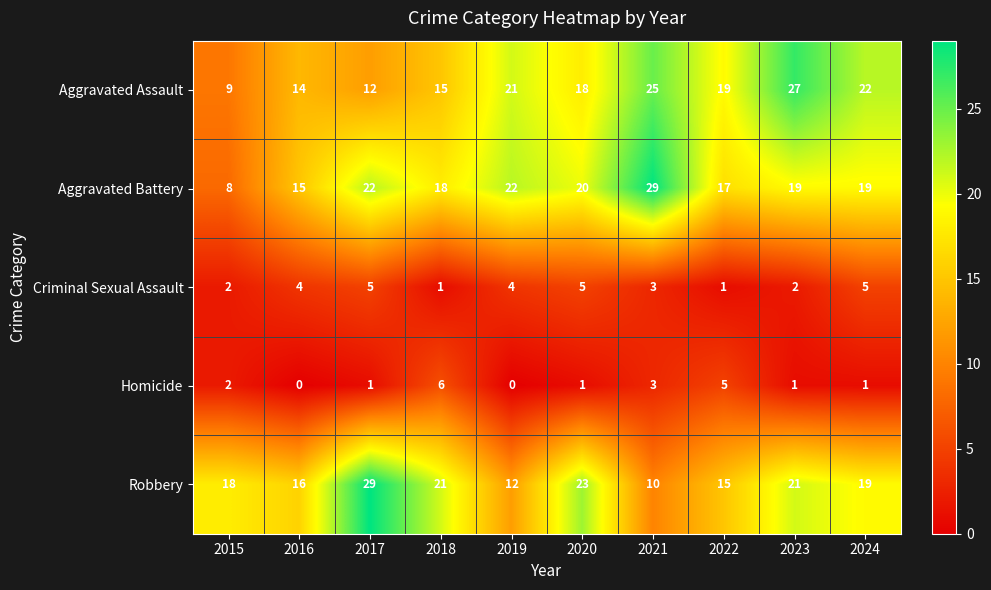

What is the difference between the maximum and second lowest values in the Aggravated Battery series?

14